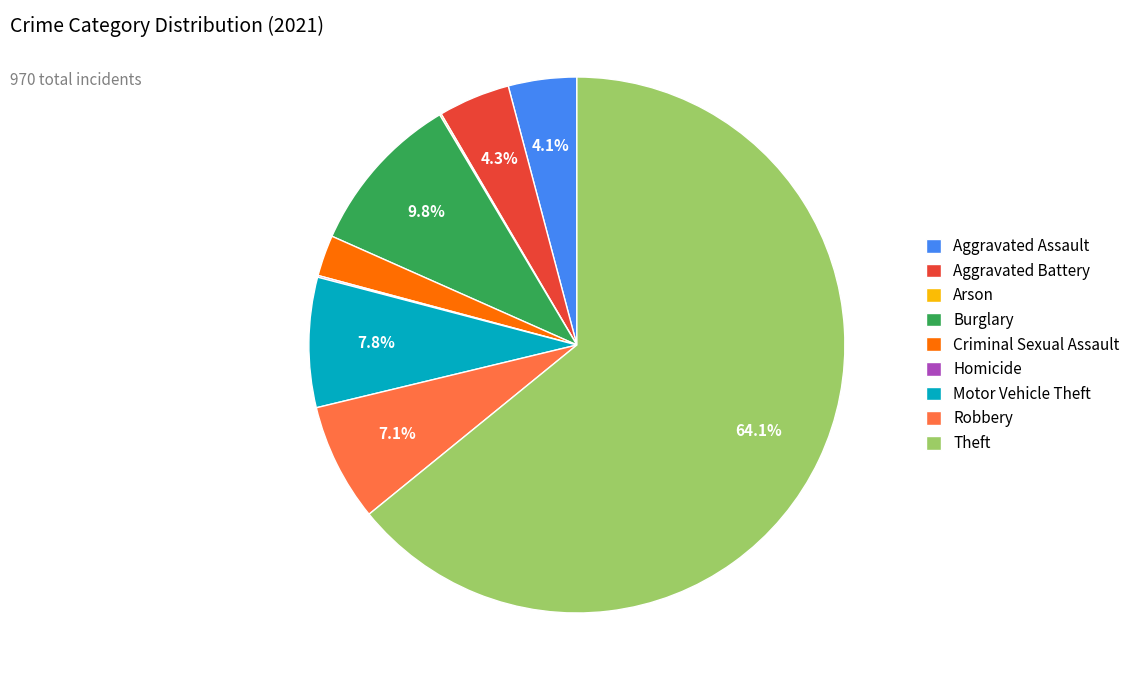

What percentage is the Theft slice, to the nearest percent?

64%